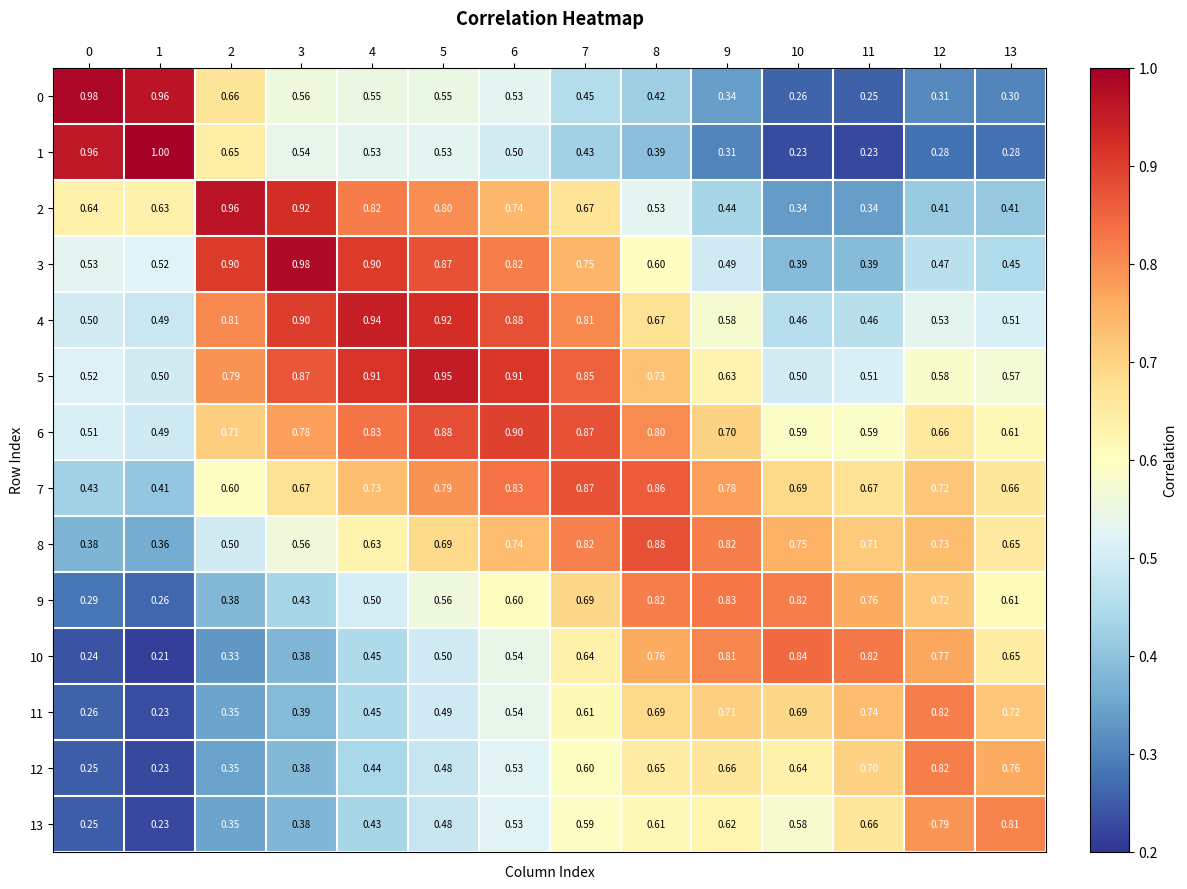

Is the value of 2 at 3 greater than the value of 3 at 11?

Yes